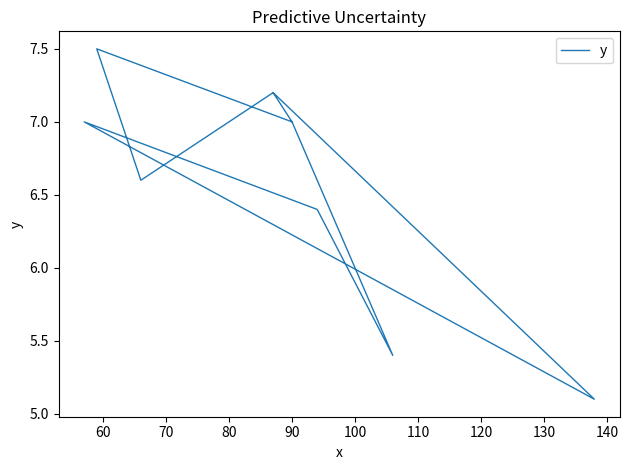

How many lines are shown in the chart?

1